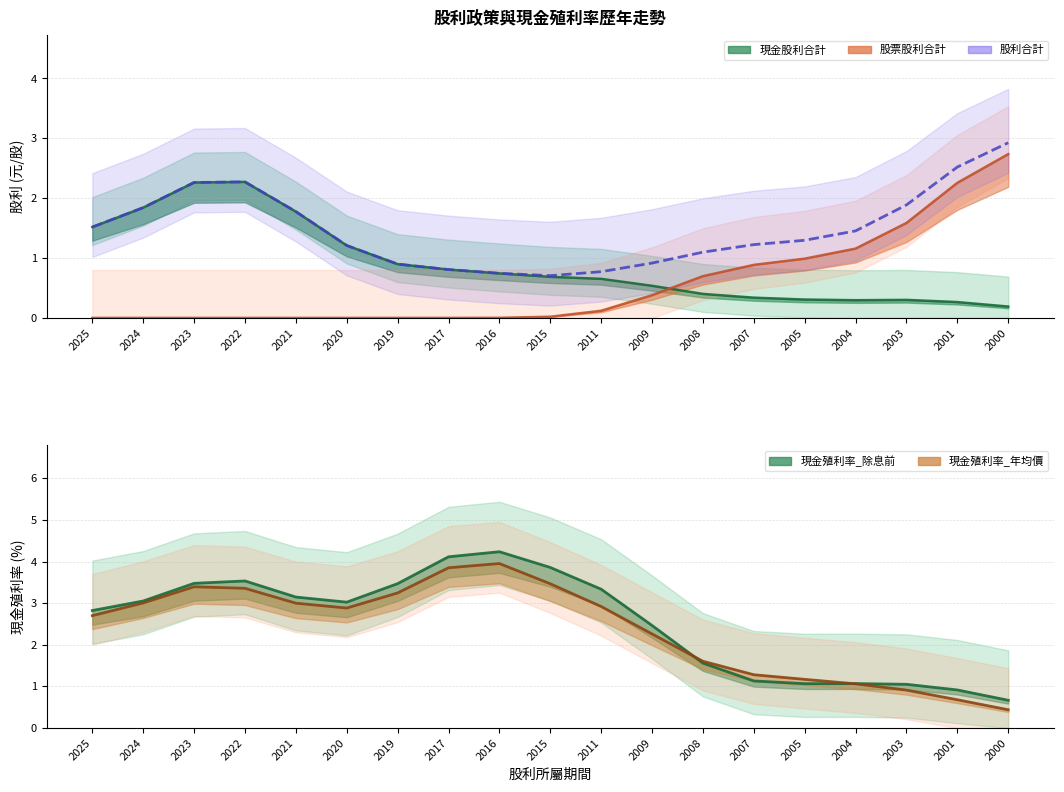

Which series changed the most between 2017 and 2004?

現金殖利率_除息前